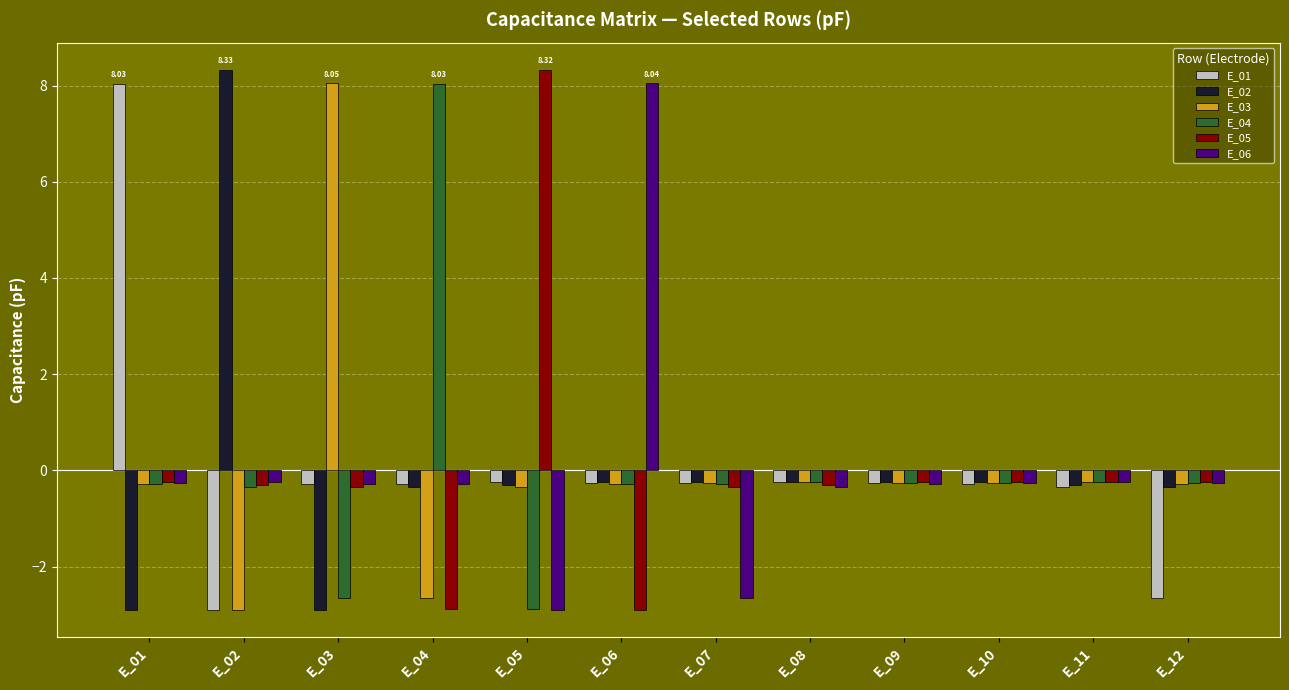

What is the difference between the second highest and second lowest values in the E_04 series?

2.4